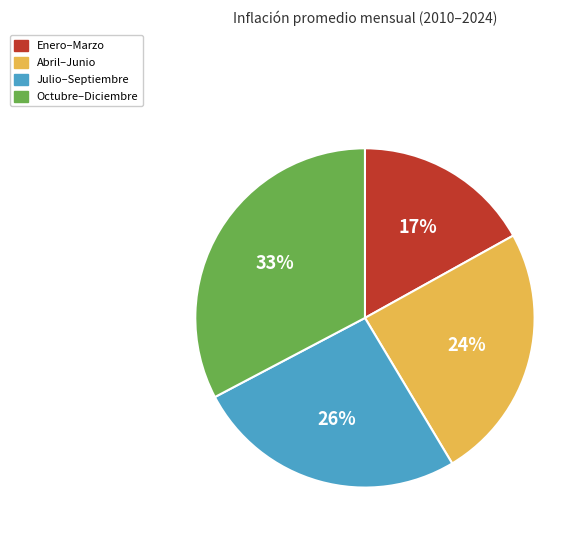

Is there a majority slice in this chart?

No